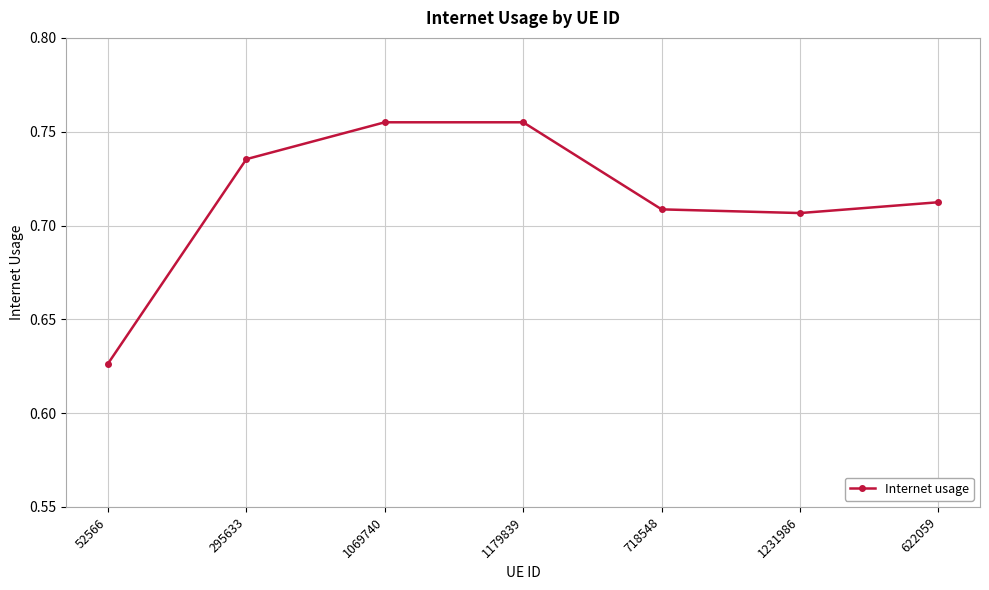

Where is the data nearest to the value 0?

52566